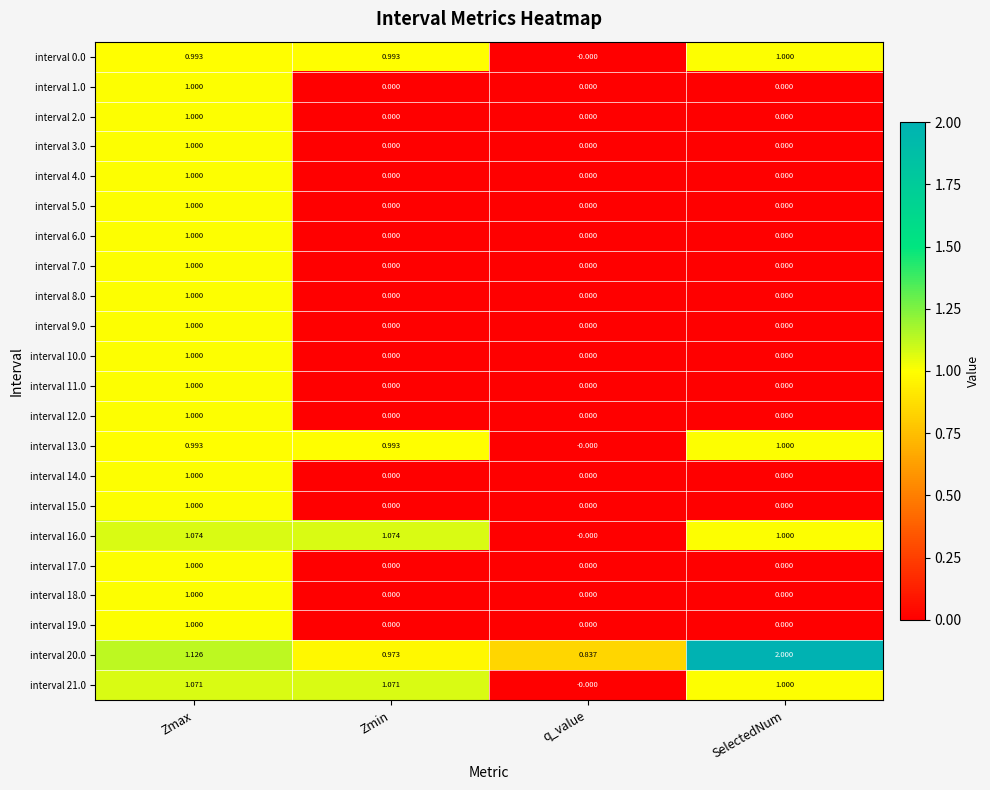

Which label corresponds to the largest value in the chart?

SelectedNum